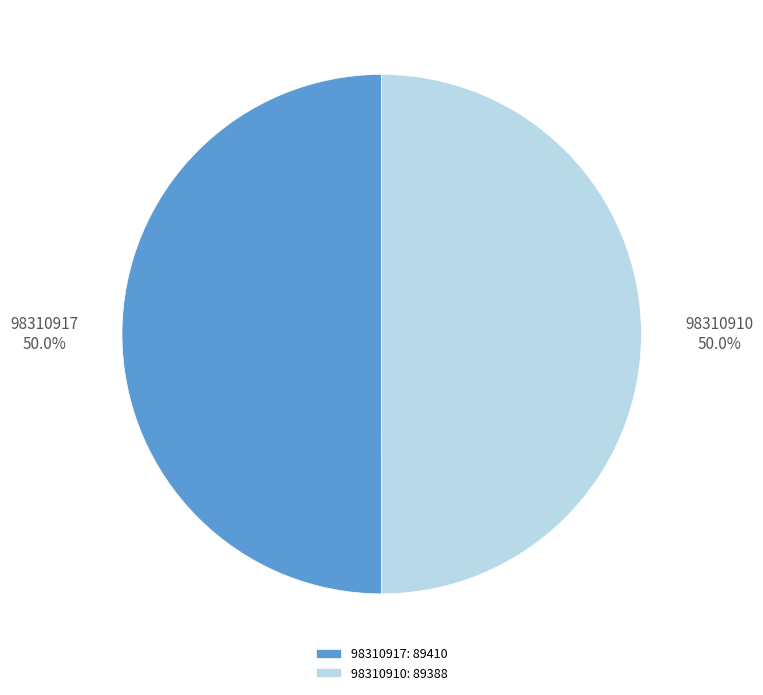

To the nearest percent, what is the combined percentage of 98310917 and 98310910?

100%